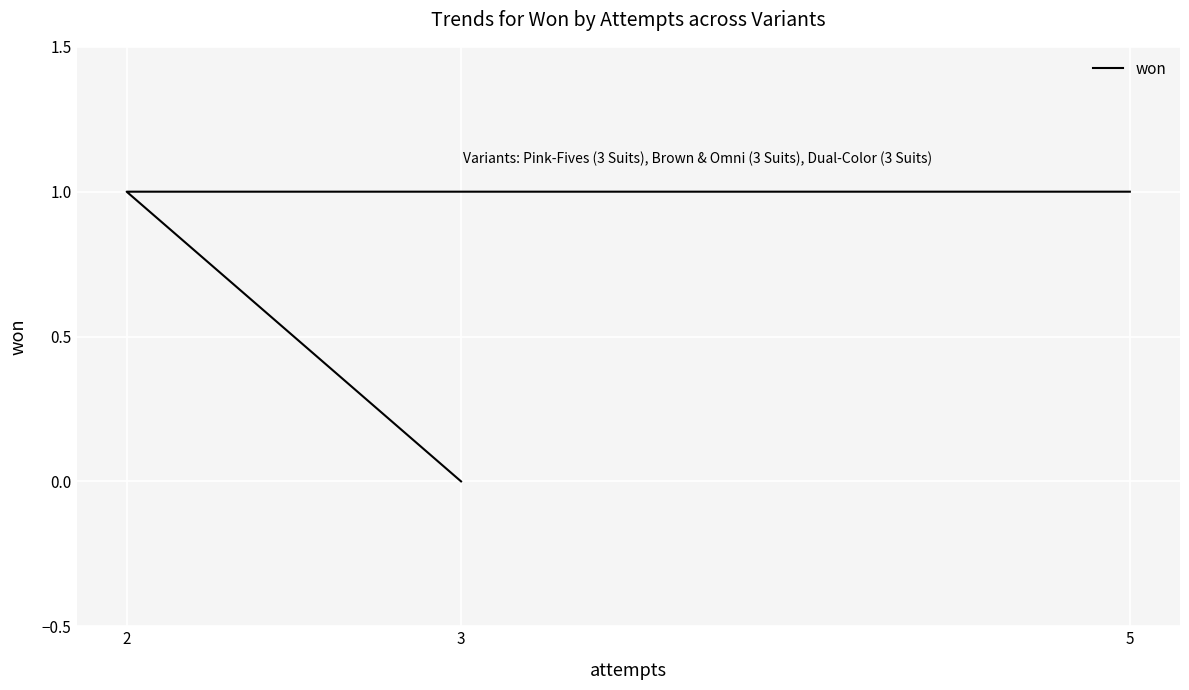

True or false: the data shows 1 at 2.

True